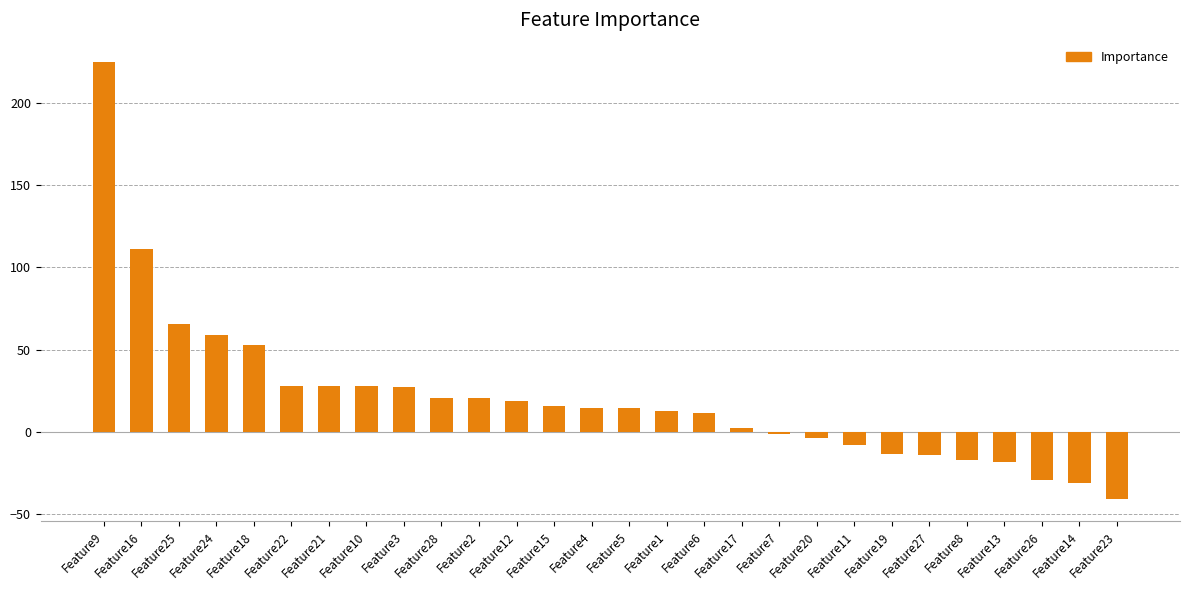

What position from the left is Feature23?

28